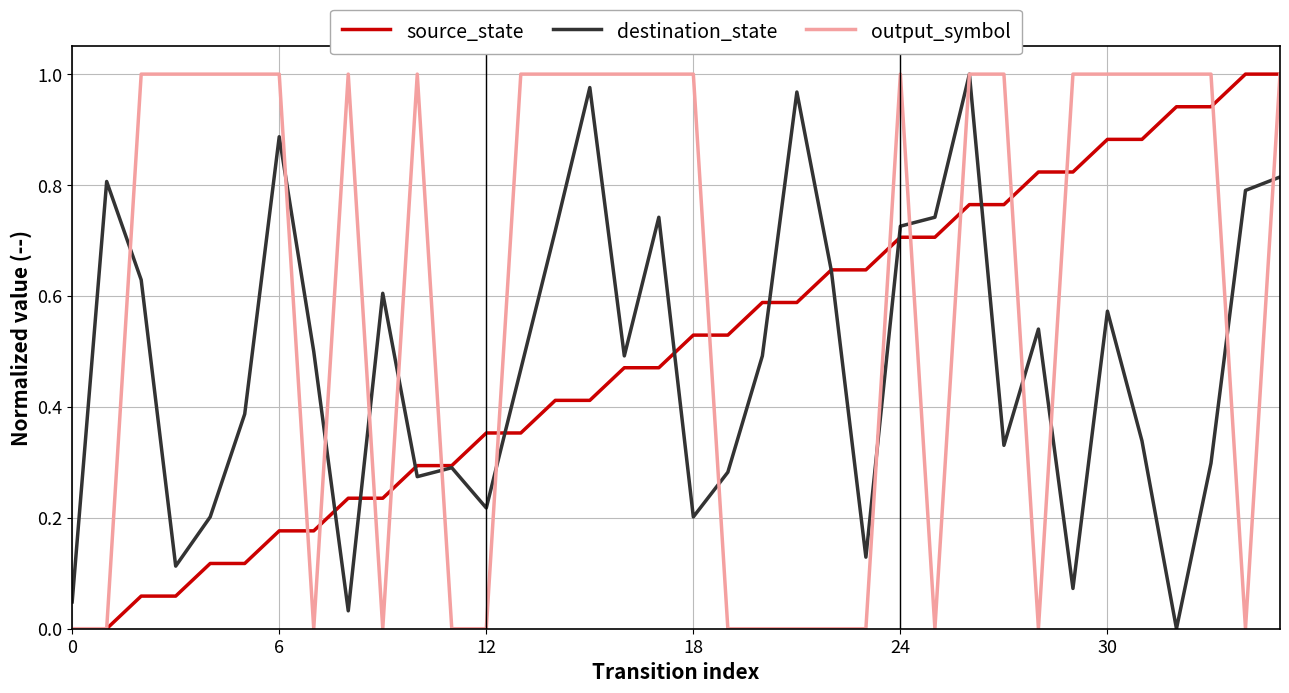

Which series has the largest total across all categories?

output_symbol